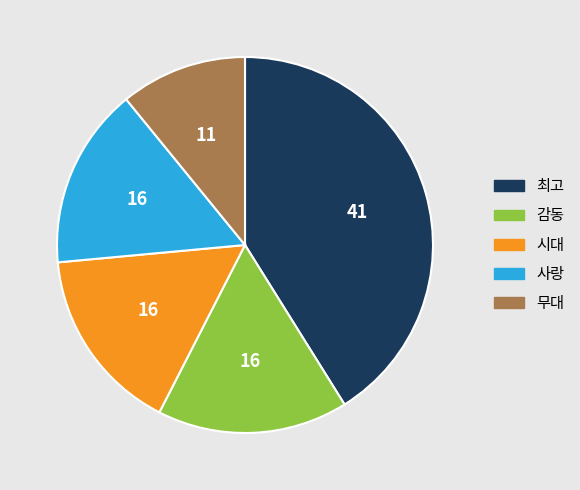

Which slice is the smallest?

무대